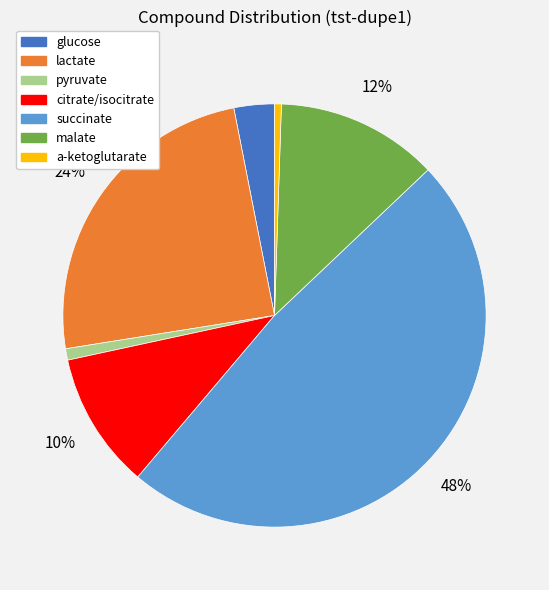

Count the number of slices in the pie.

7